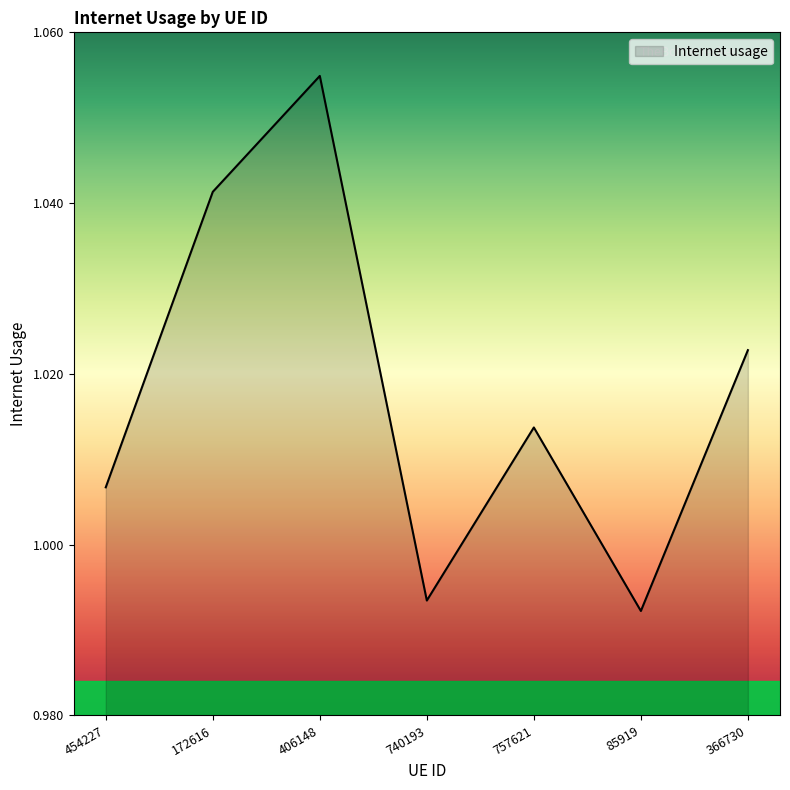

Between 406148 and 85919, which is larger?

406148